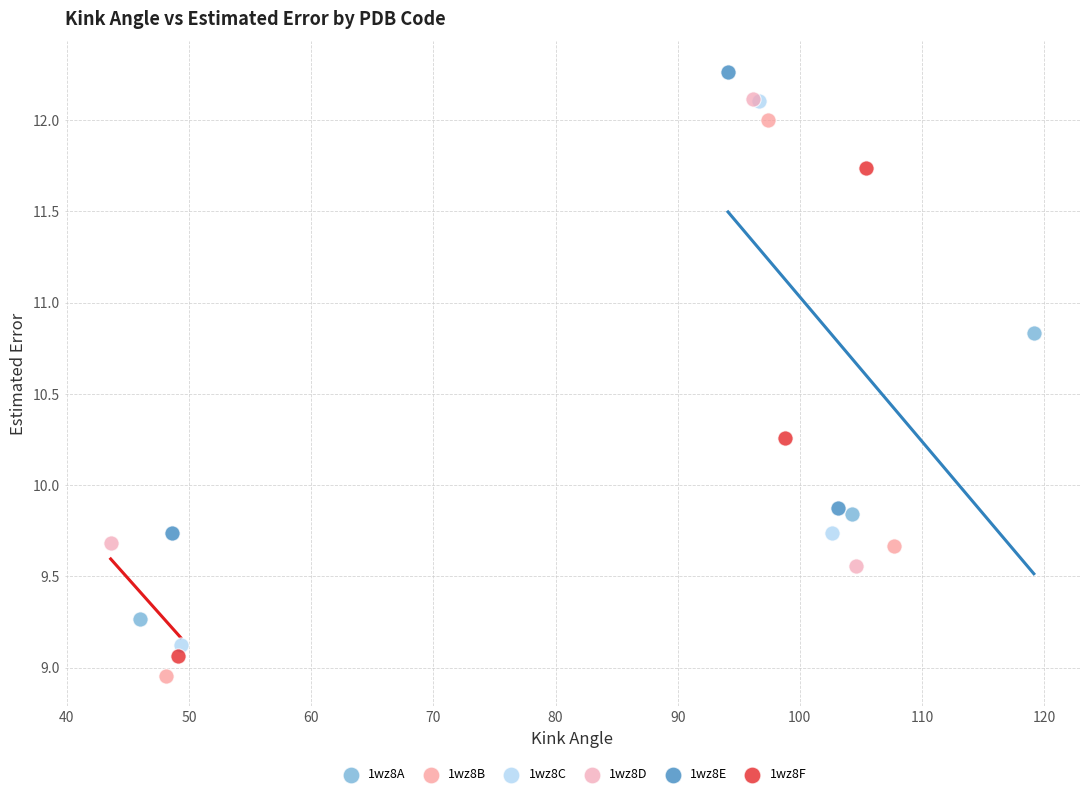

Which series contains the highest Y value?

1wz8E